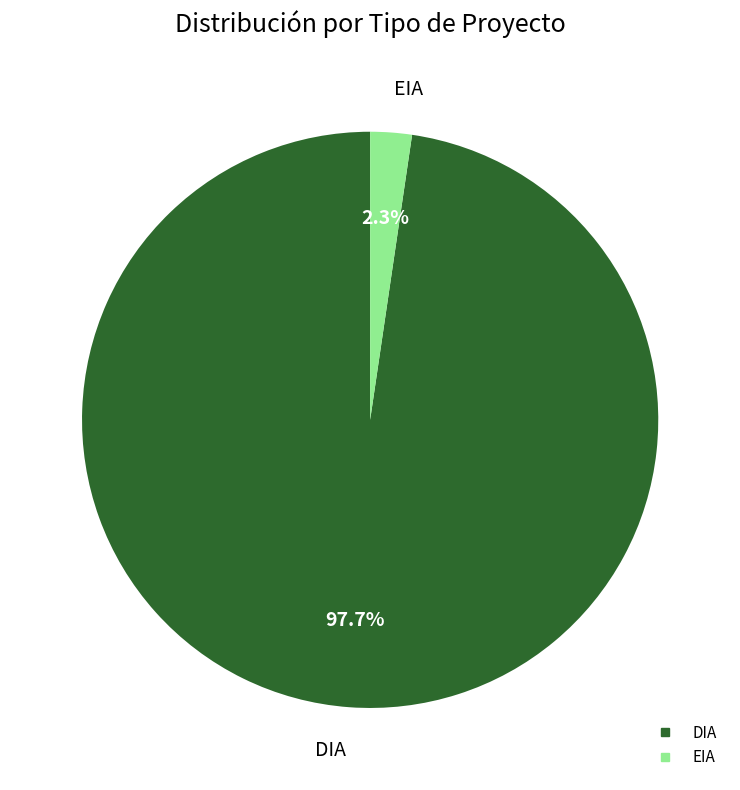

Between DIA and EIA, which is larger?

DIA